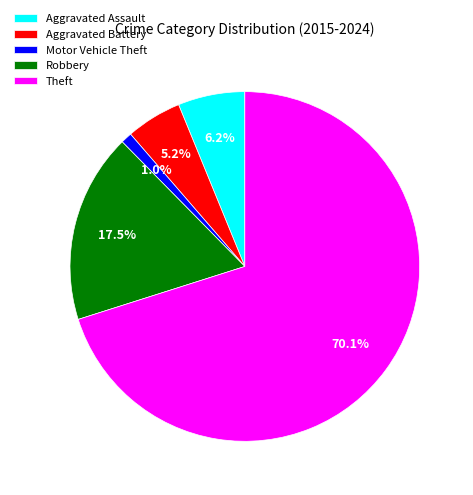

What portion of the pie excludes Theft?

29.9%